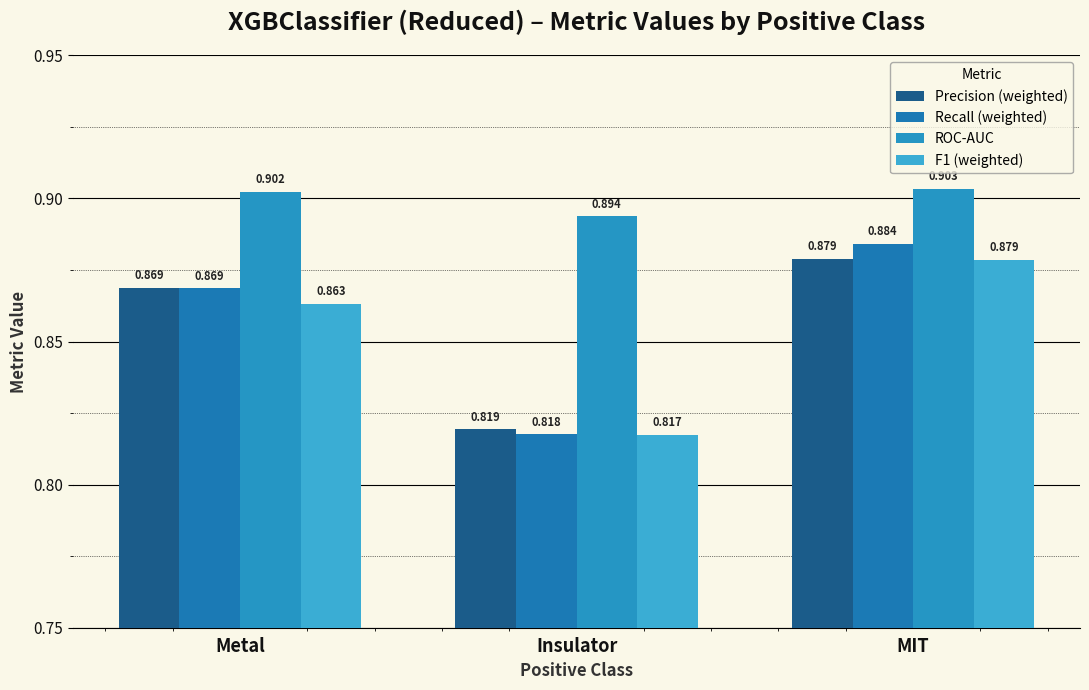

What is the difference between the highest and lowest values at Insulator?

0.1